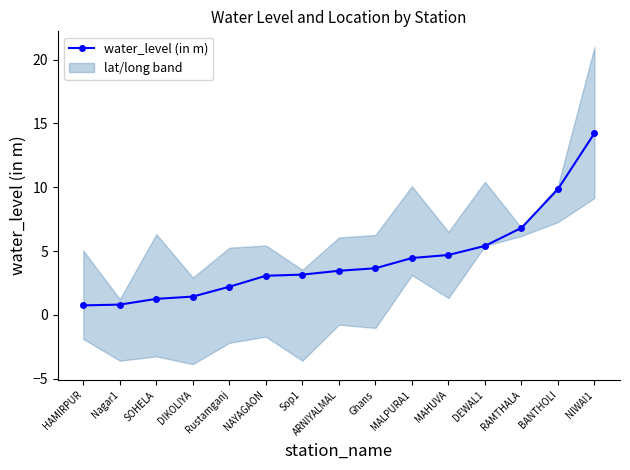

Is it true that the value at ARNIYALMAL is 4.7?

False